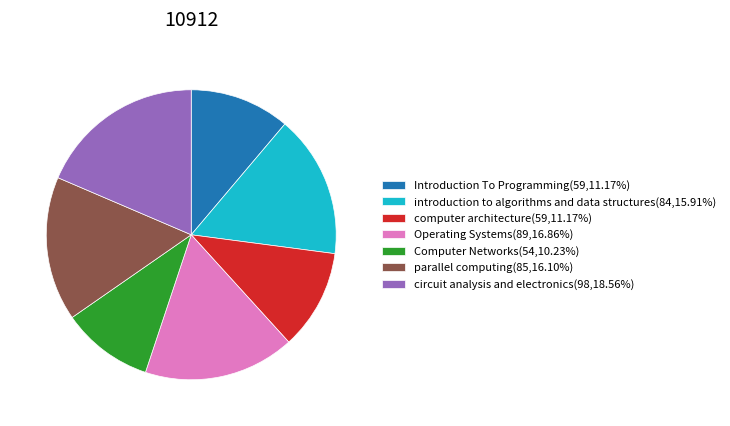

What is the ratio of the value at Introduction To Programming(59,11.17%) to the value at Computer Networks(54,10.23%)?

1.1